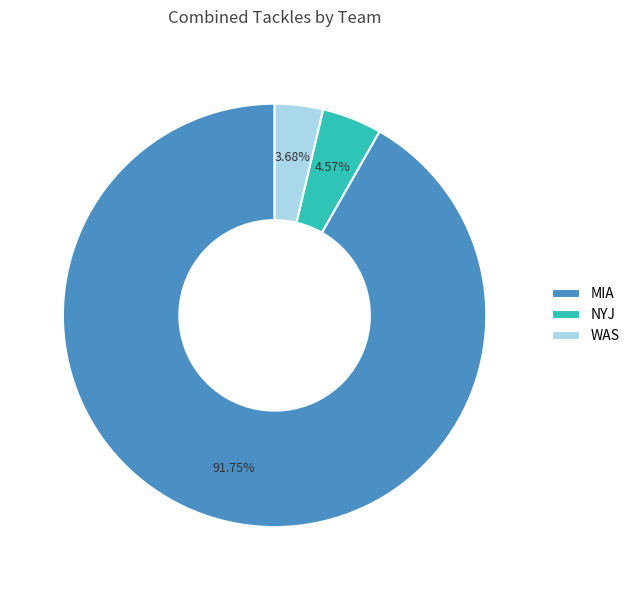

Which category has the smallest portion of the pie?

WAS